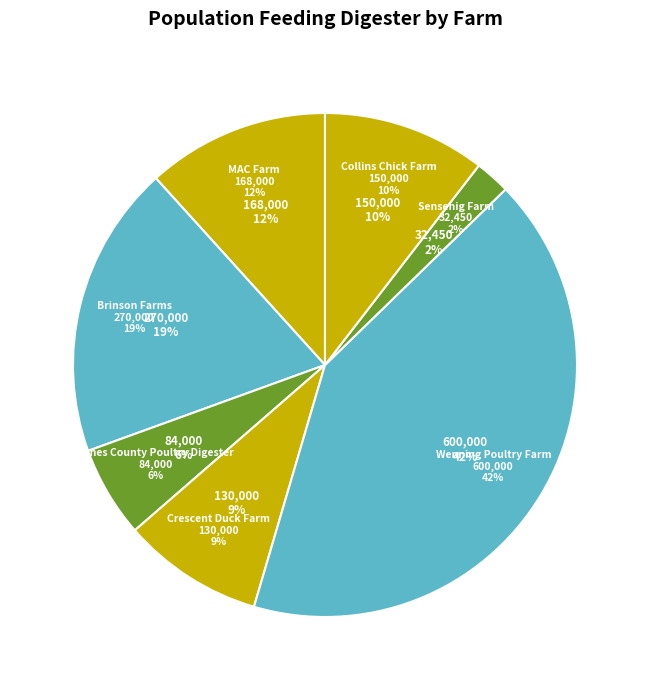

How many segments does this pie chart have?

7